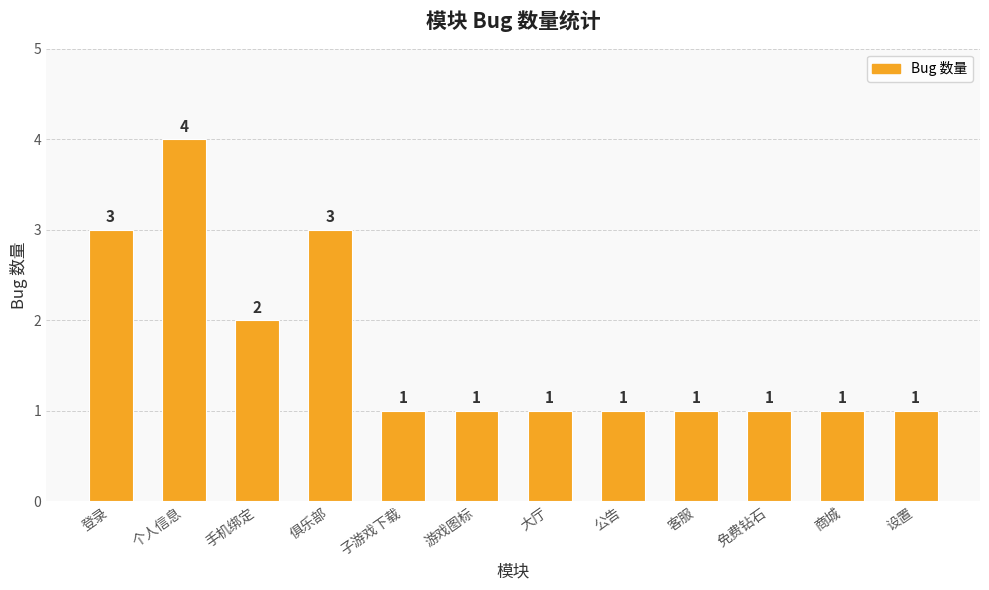

How many values are between 1 and 3?

11